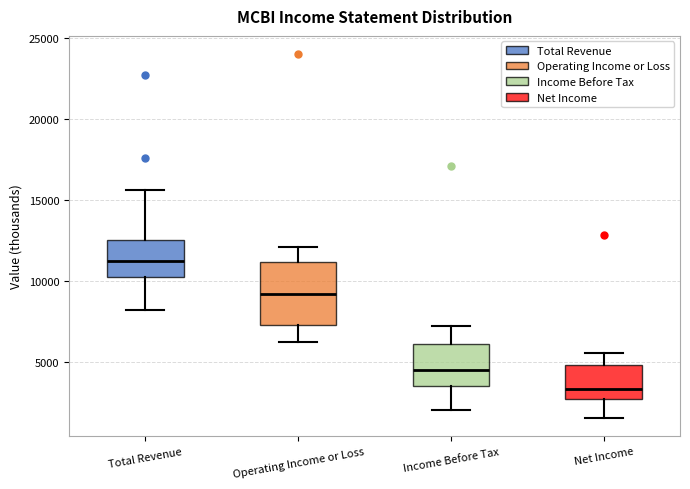

Which box has the lowest median line?

Net Income